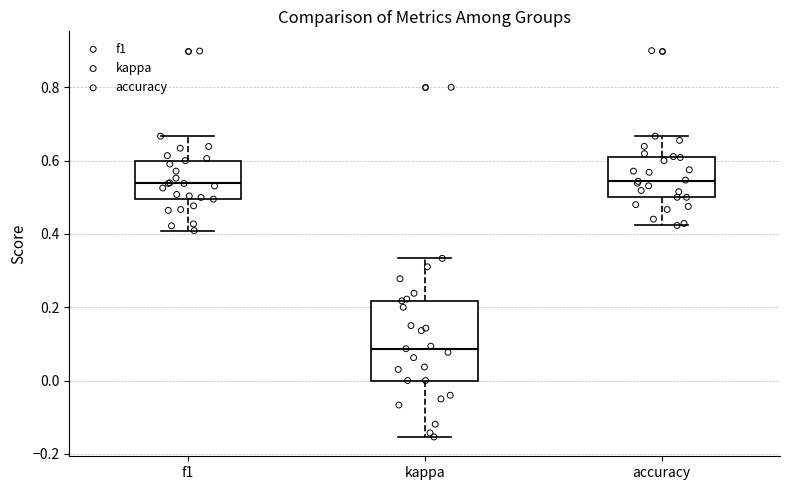

Which box's median line is the lowest?

kappa